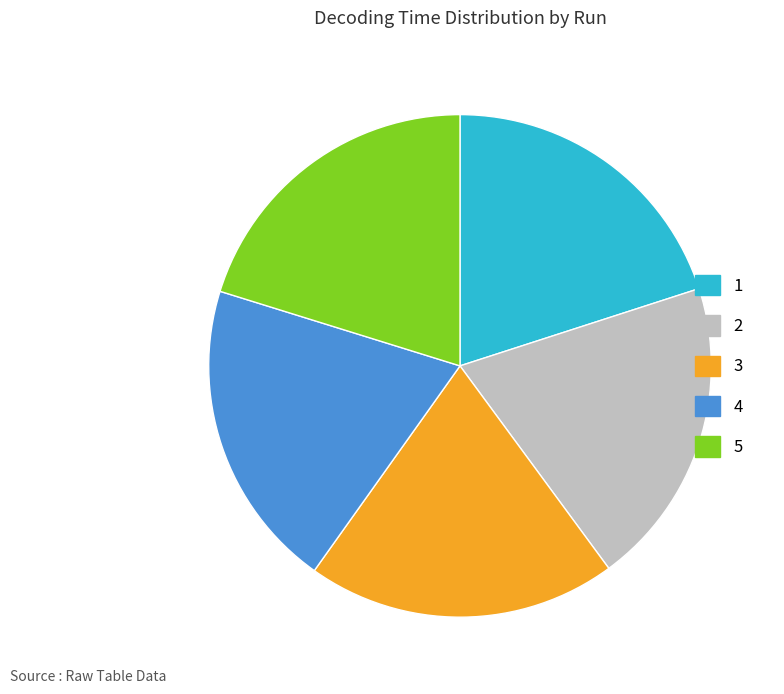

Does 5 account for over 50% of the chart?

No